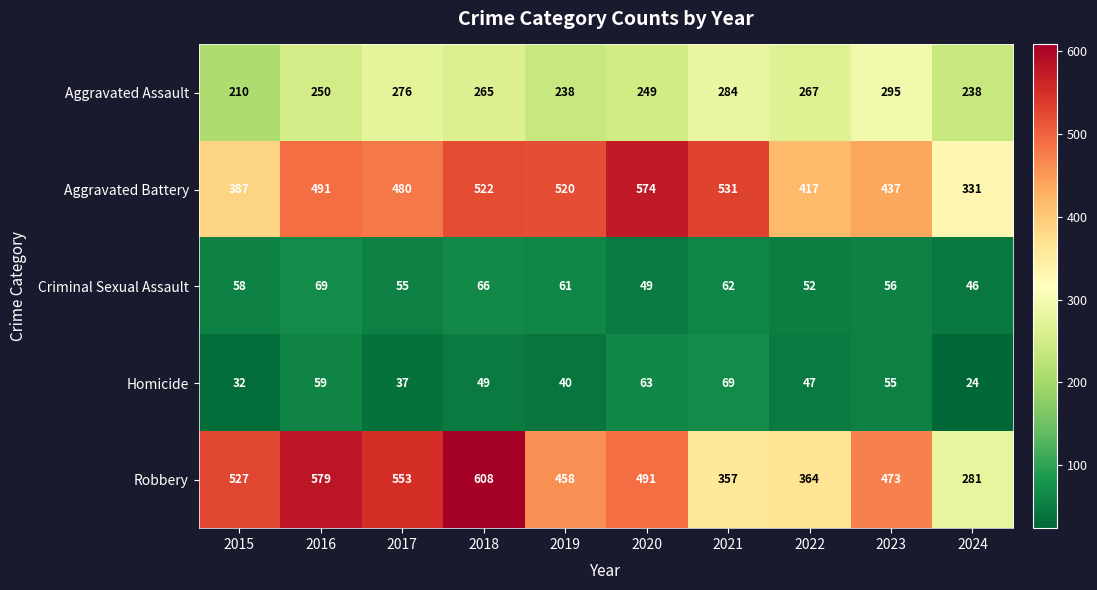

At which category is the sum across all series the highest?

2018